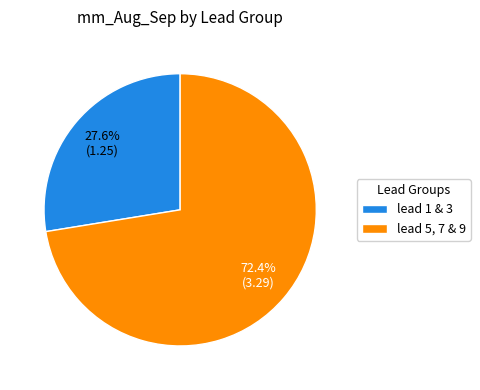

Which slice is the largest?

lead 5, 7 & 9